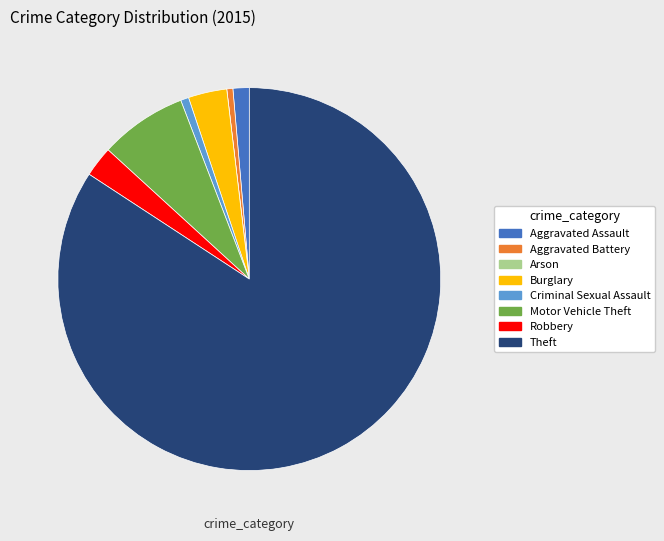

True or false: Burglary accounts for 3% of the total.

True